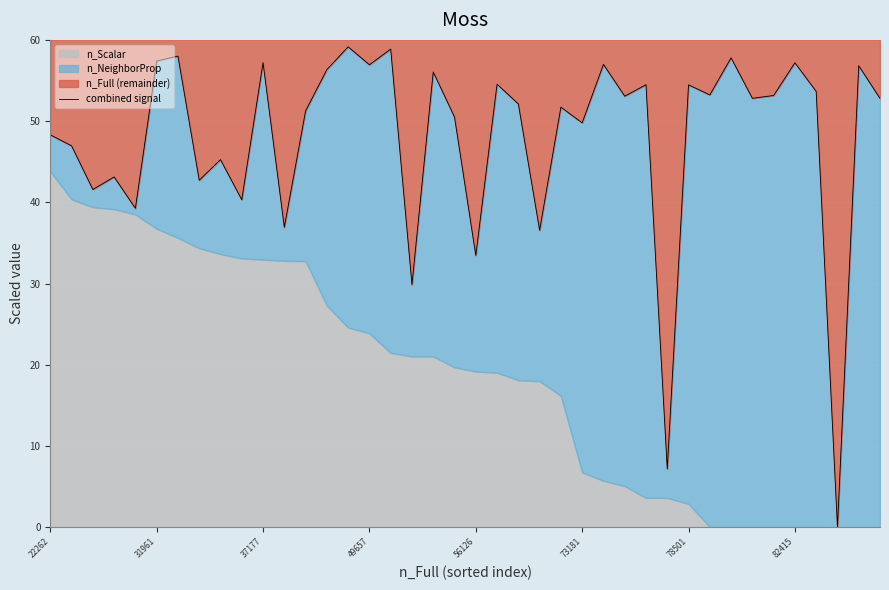

Reading left to right, list all the values displayed in this chart.

48.3	47.0	41.6	43.1	39.3	57.4	58.0	42.7	45.3	40.3	57.2	36.9	51.3	56.3	59.1	56.9	58.9	29.9	56.1	50.5	33.5	54.5	52.1	36.6	51.7	49.8	57.0	53.1	54.5	7.2	54.5	53.2	57.8	52.8	53.2	57.2	53.7	0.0	56.8	52.8